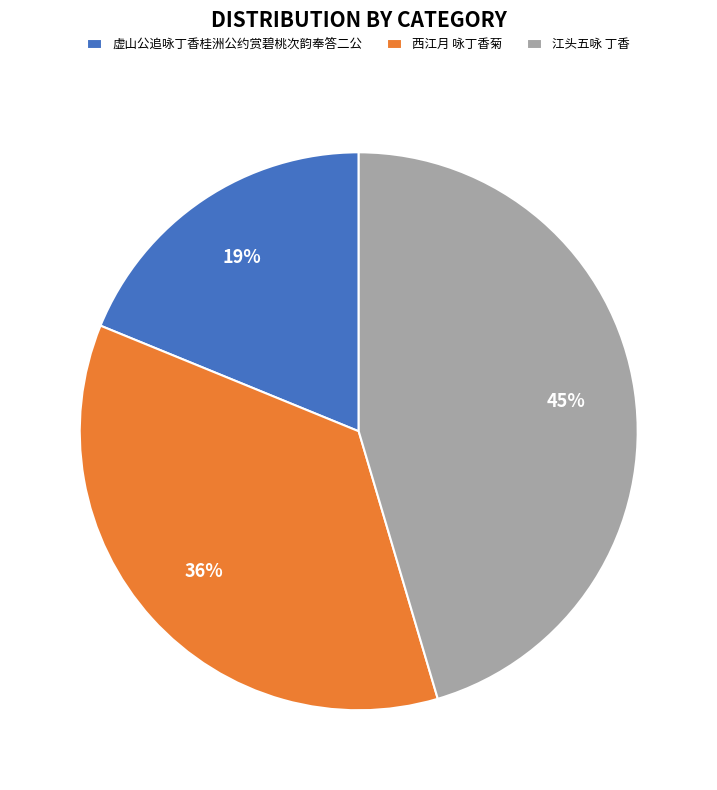

How many segments does this pie chart have?

3